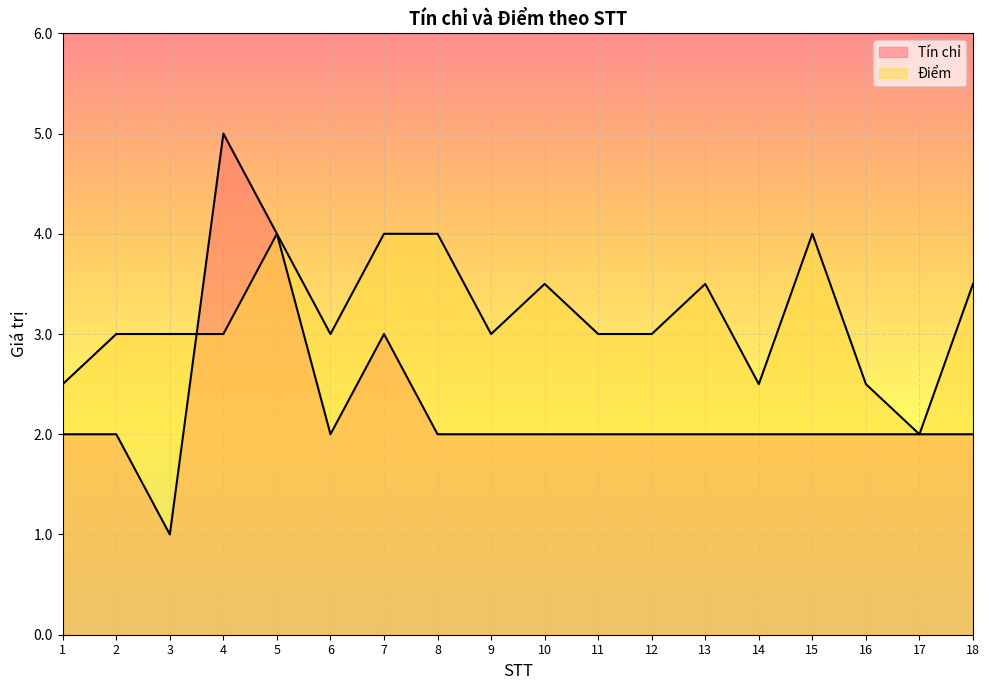

At which label does Điểm reach its peak?

5